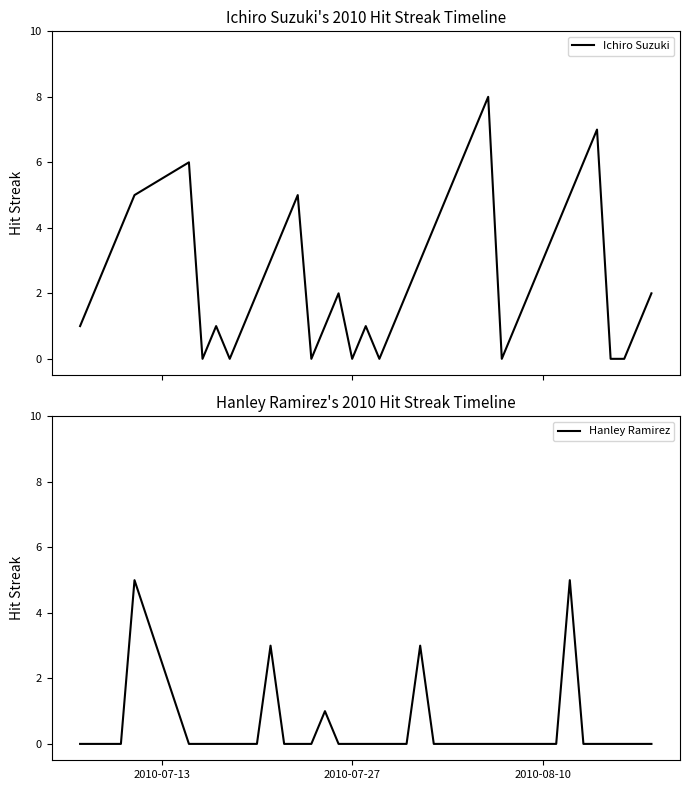

How many values in the Ichiro Suzuki series exceed 2?

18